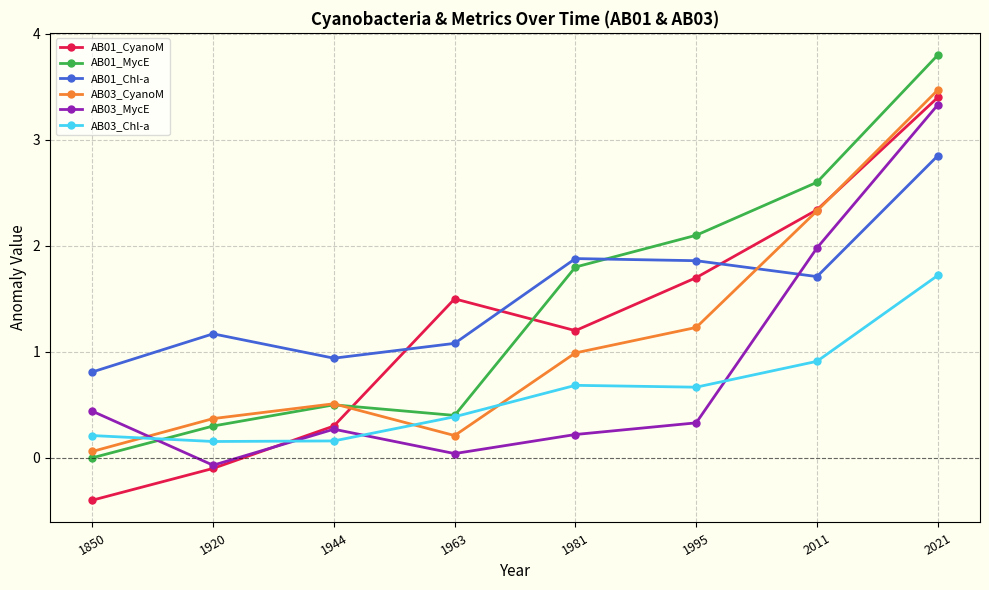

What is the sum of the AB01_MycE values at 1920 and 1944?

0.8